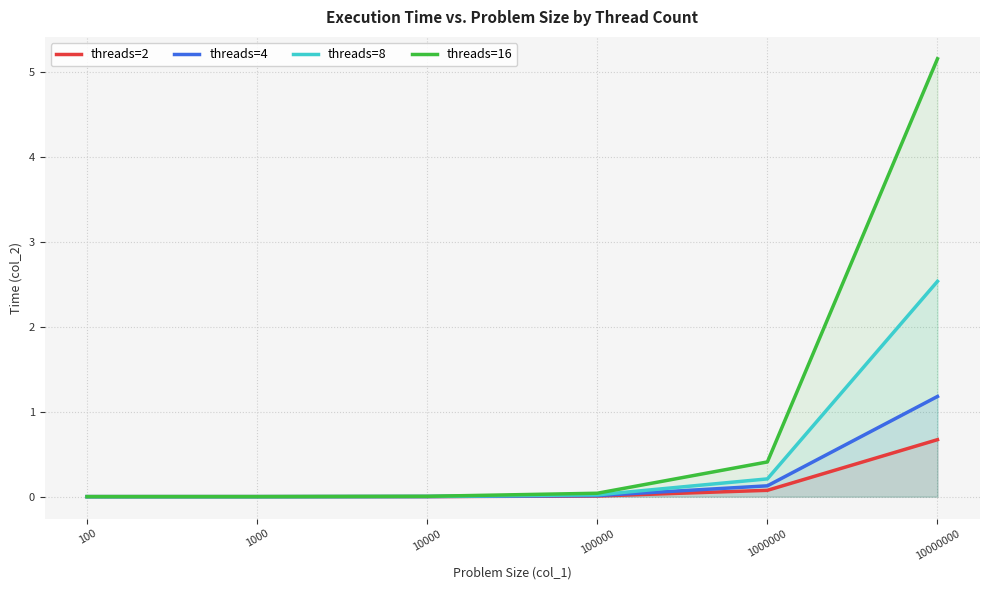

True or false: threads=2 and threads=4 intersect in this chart.

False